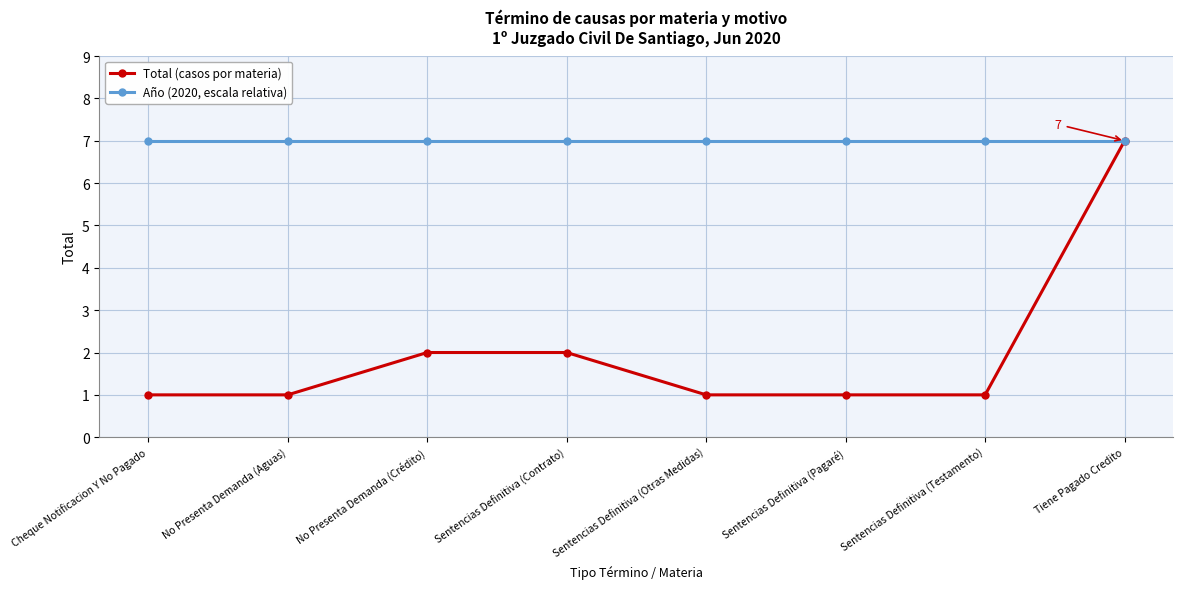

At which category is the sum across all series the highest?

Tiene Pagado Credito